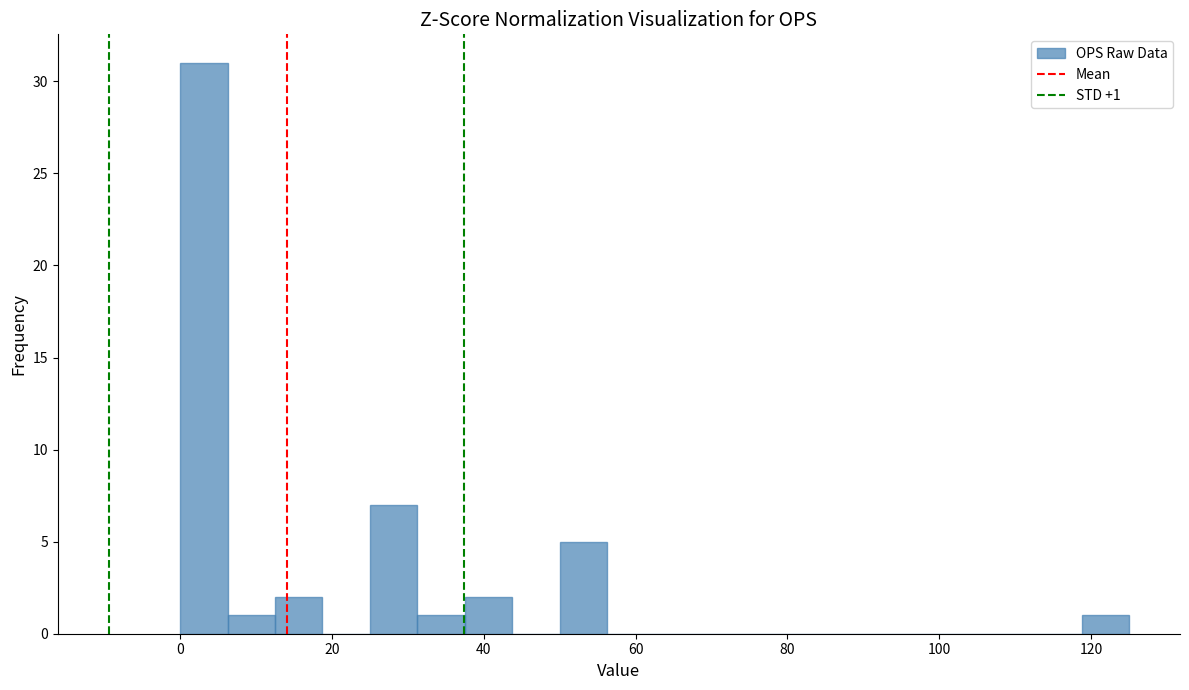

Read against the x-axis, roughly where is the centre of the tallest bar?

4